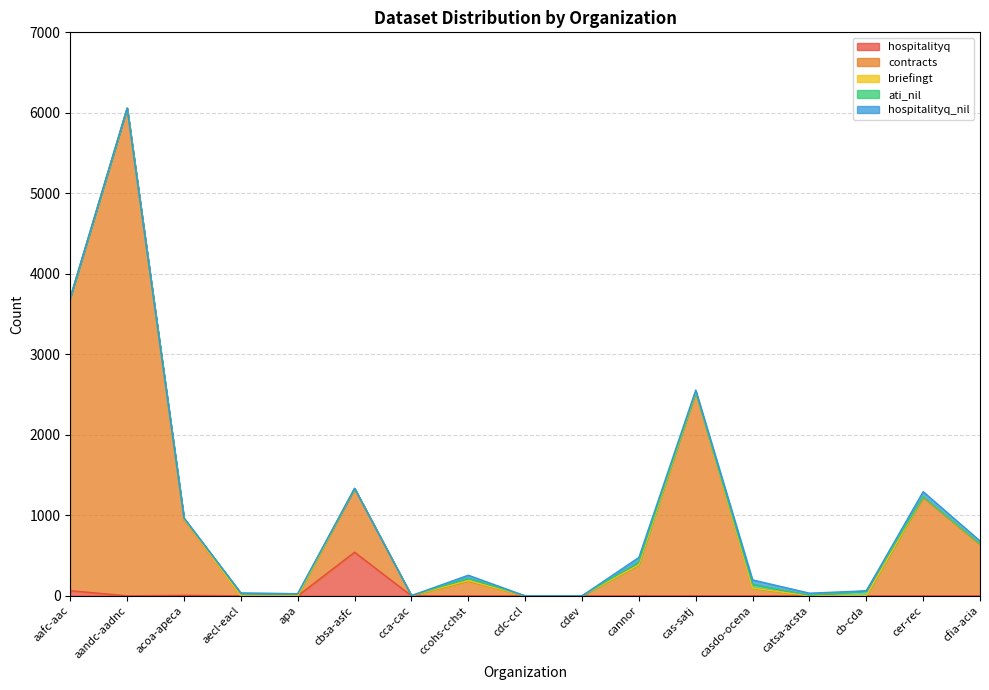

Is it true that hospitalityq equals 0 at cannor?

True